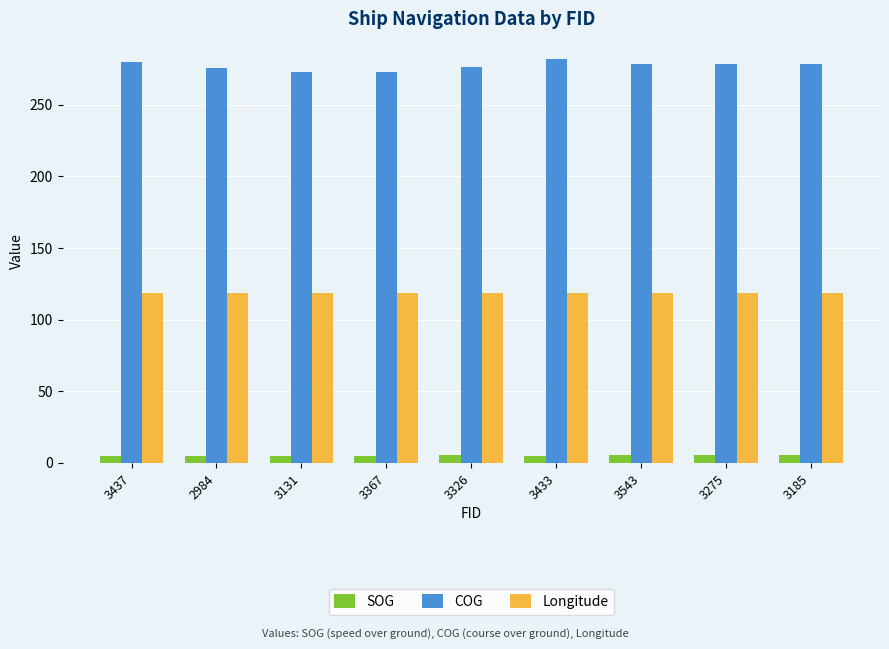

What position from the left is 2984?

2